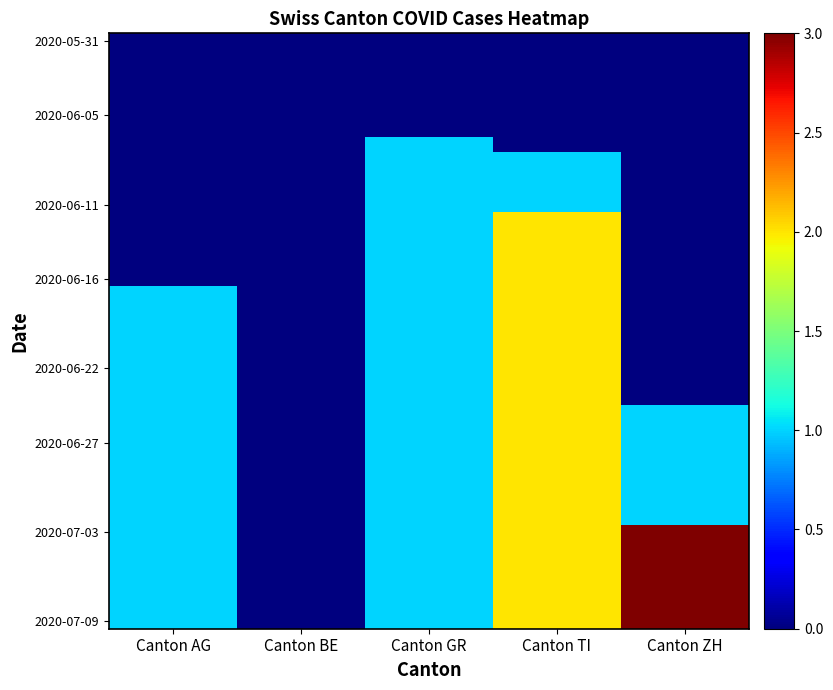

Between Canton GR and Canton BE, which is larger?

Canton GR